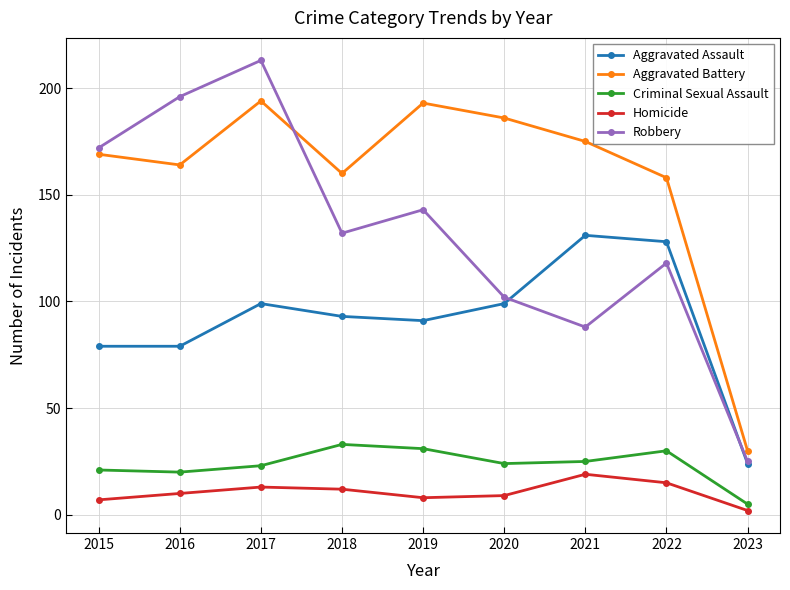

At which category does the chart reach its minimum across all series?

2023